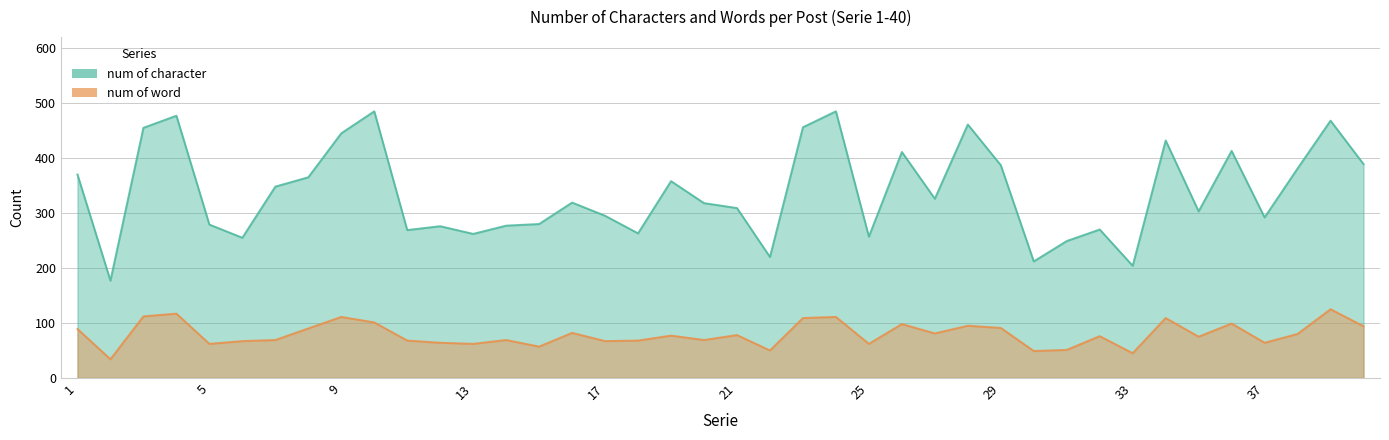

What is the value of the num of word point at the 18th from the left?

68